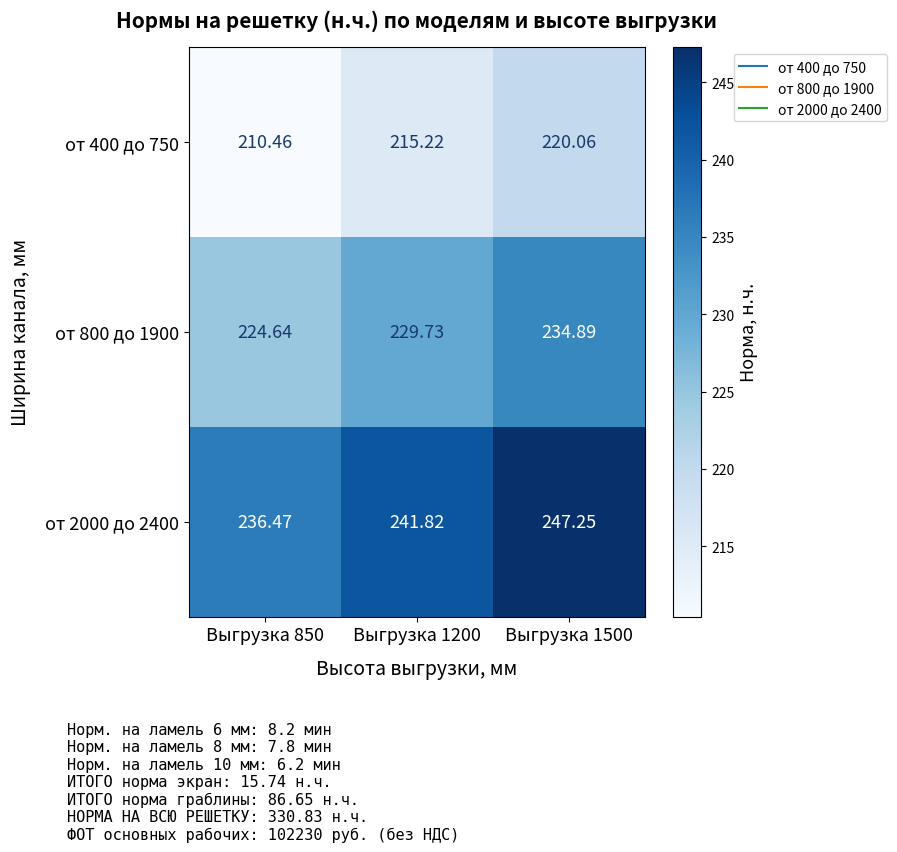

How many data points in от 800 до 1900 are less than 229?

1